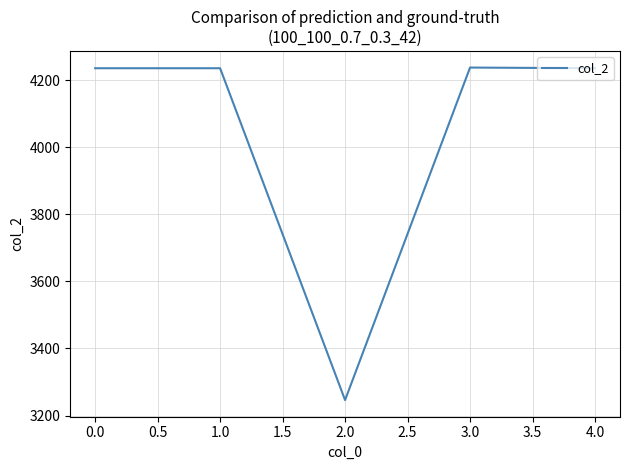

What is the average value?

4038